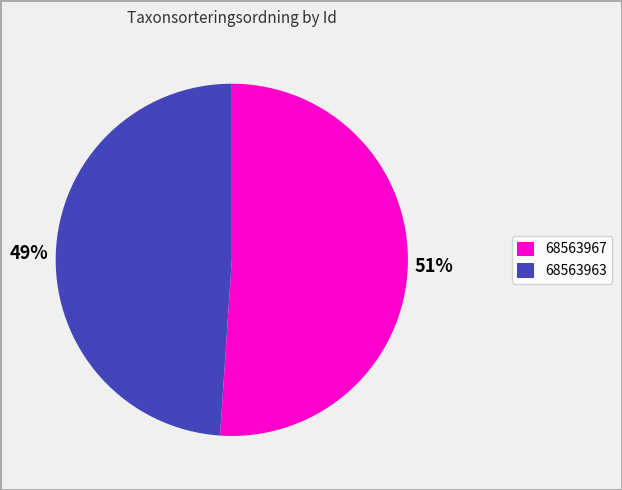

True or false: 68563963 accounts for 49% of the total.

True